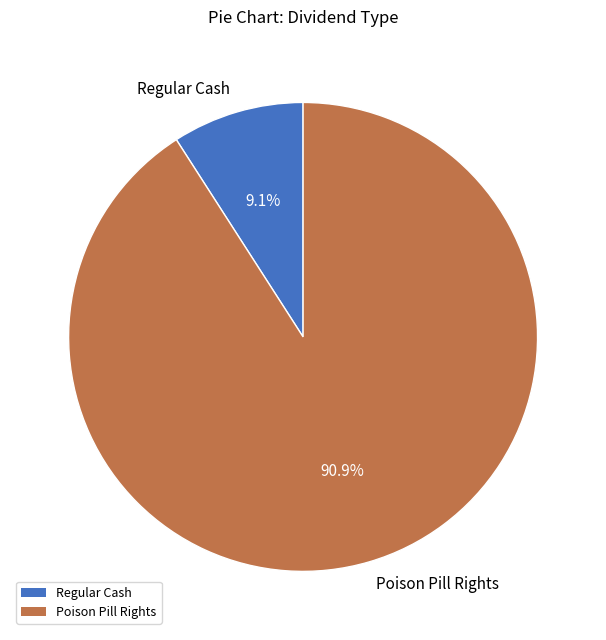

What percentage is NOT represented by Poison Pill Rights?

9.1%